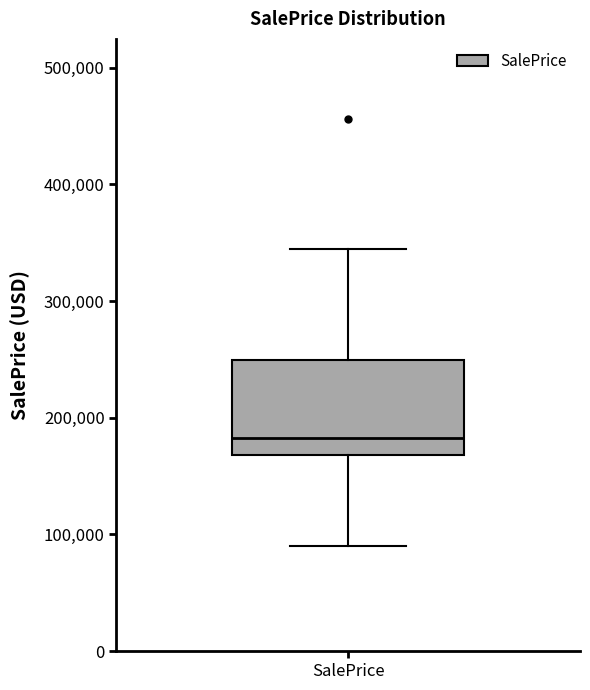

Where does the lower whisker of the box for SalePrice end on the y-axis? The values are not printed on the chart, so give them approximately, as read against the axis.

90000